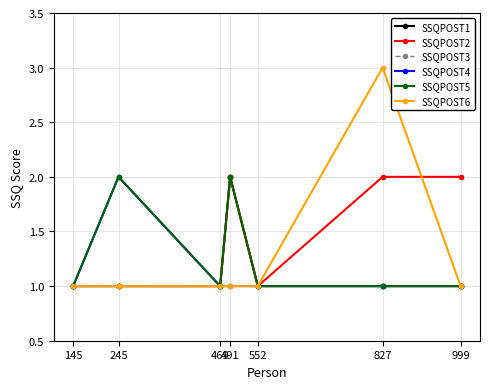

Does the chart have visible grid lines?

Yes